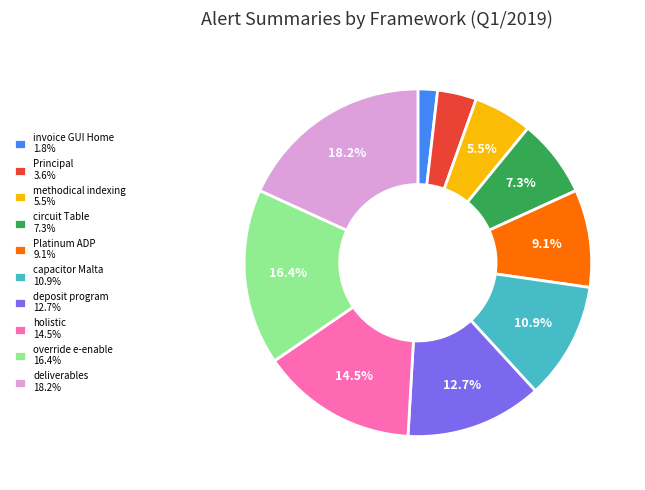

Is there any slice that represents more than half of the pie?

No